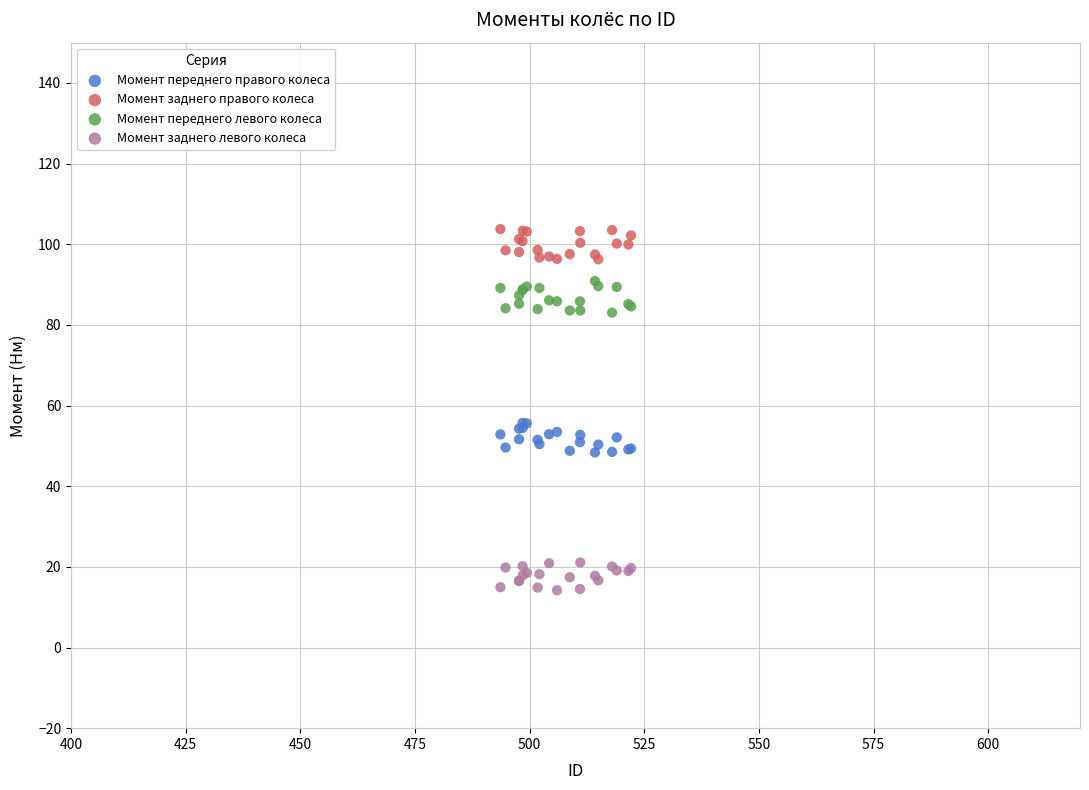

What is the X range (max minus min) for the scatter plot?

28.5